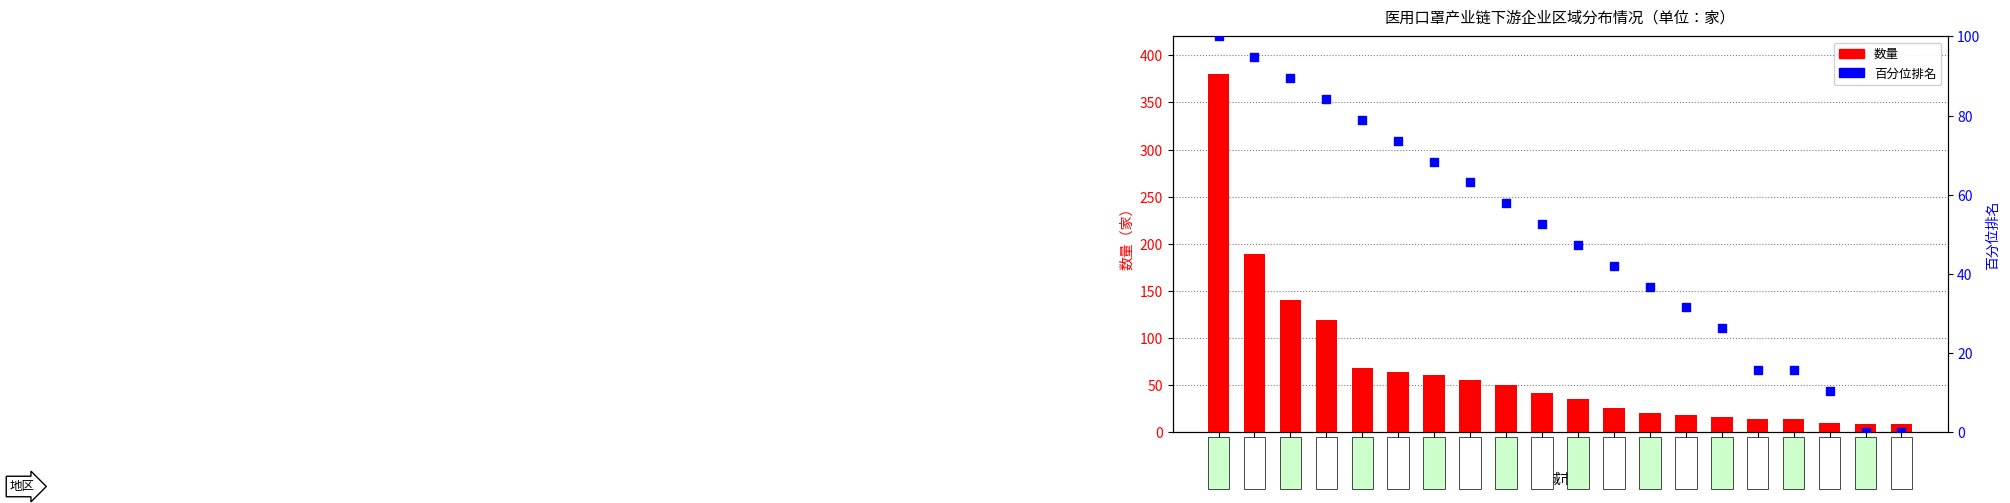

What are all the series names shown in the legend?

数量, 百分位排名